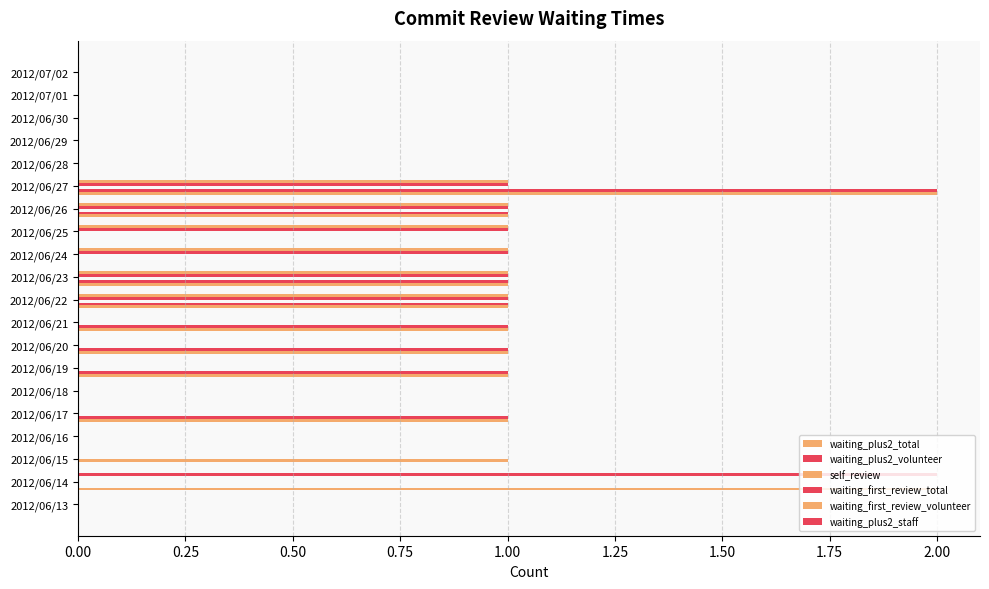

What is the value of the waiting_plus2_total bar at the 10th from the left?

1